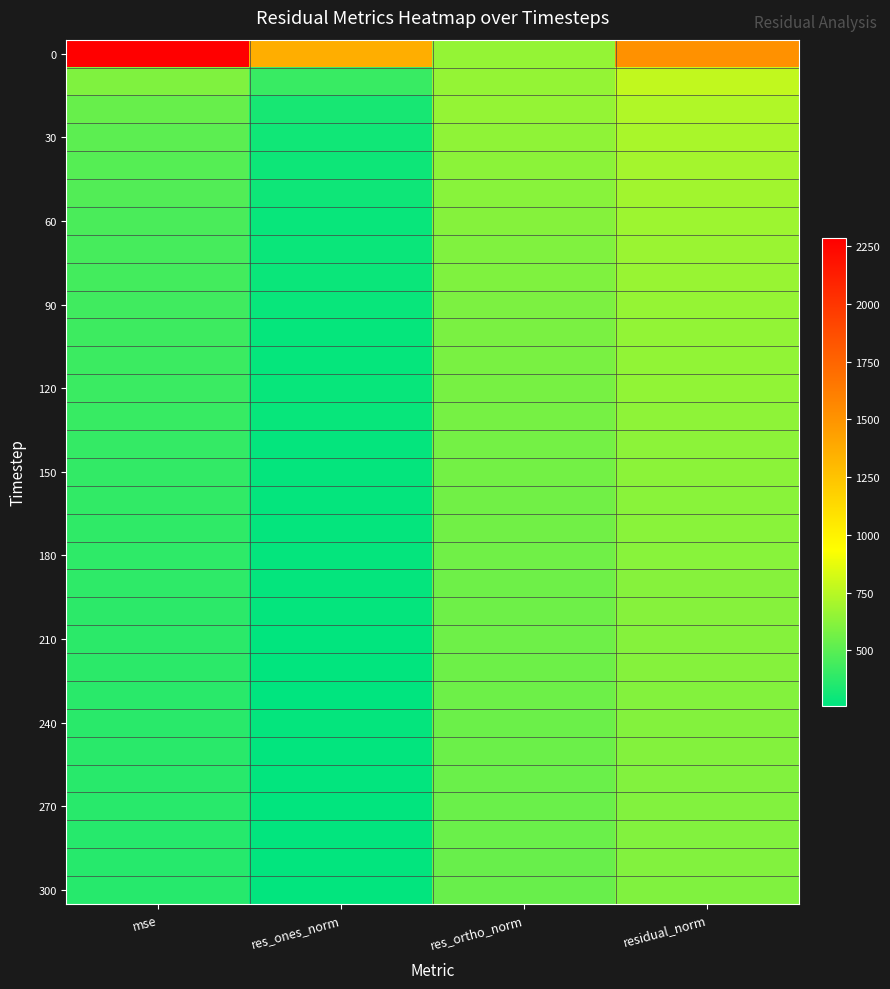

How many data points does each series have?

4